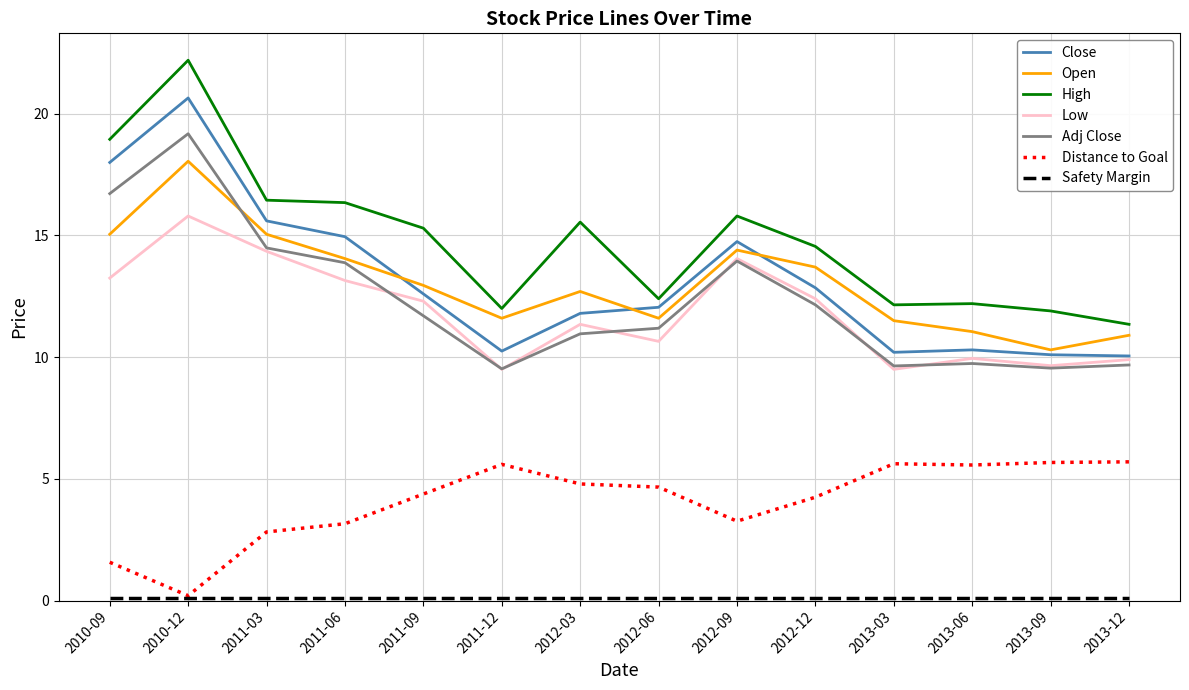

The Close series shows 4.7 at 2012-12. True or false?

False